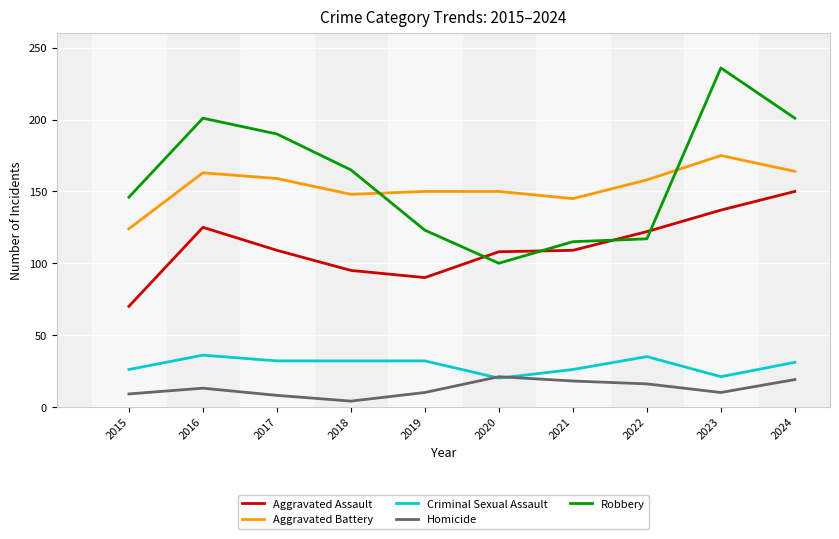

What is the difference between the Aggravated Assault values at 2023 and 2016?

12